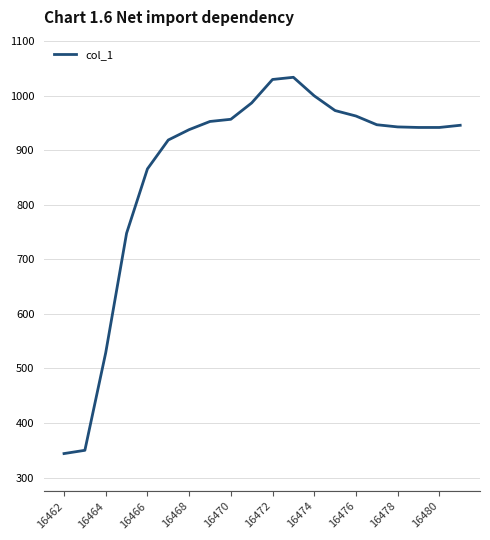

What is the maximum value shown in the chart?

1034